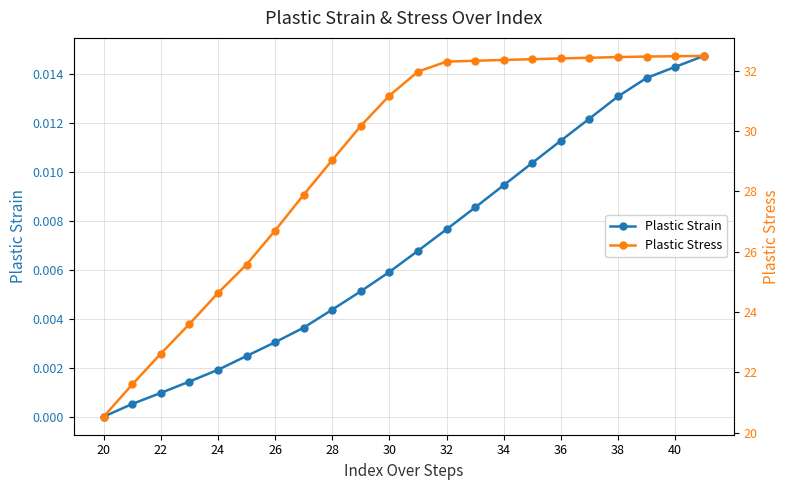

Which category has the lowest value in the Plastic Strain series?

20